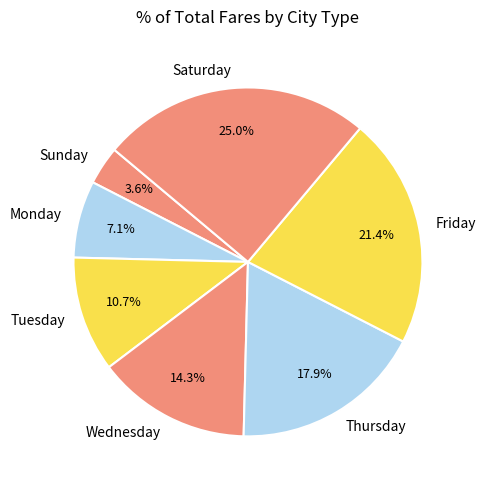

Is the sum of Saturday and Wednesday greater than half?

No